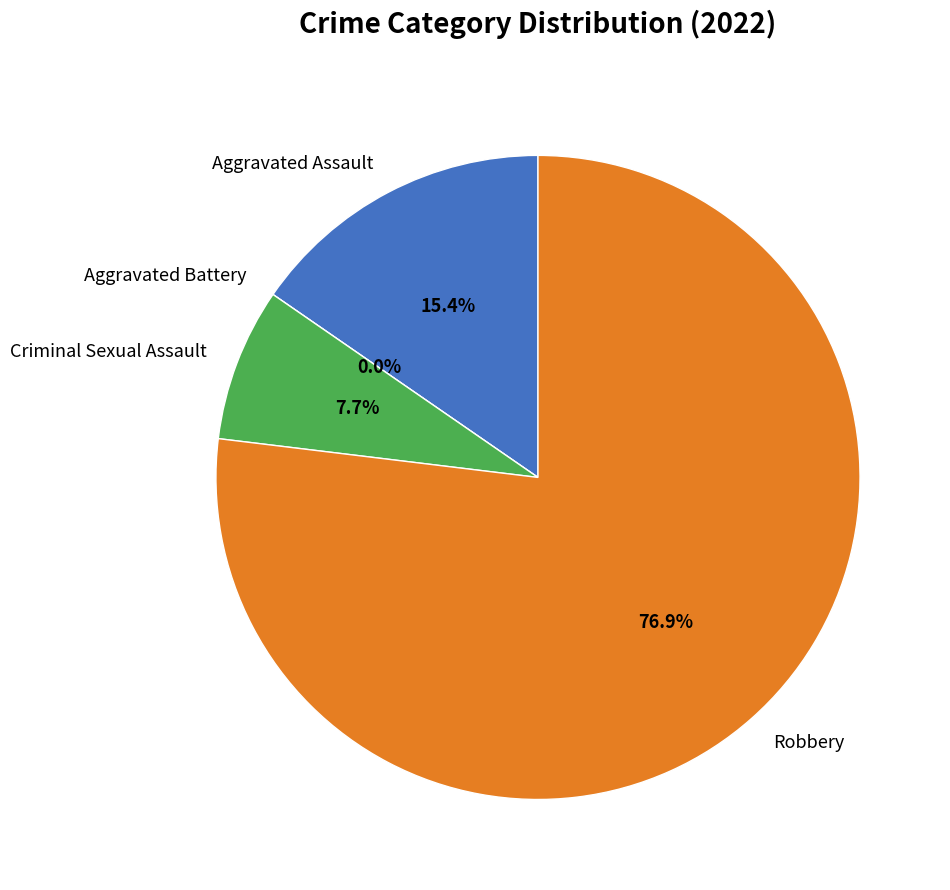

Rank the categories by value from highest to lowest.

Robbery, Aggravated Assault, Criminal Sexual Assault, Aggravated Battery